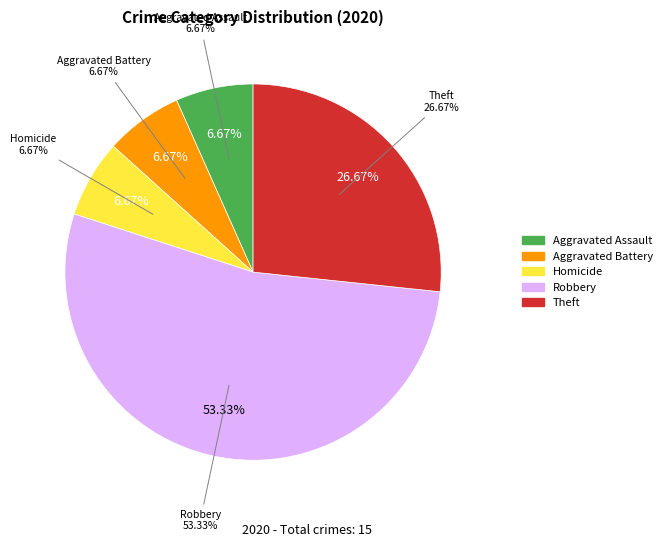

What percentage is the Aggravated Battery slice, to the nearest percent?

7%